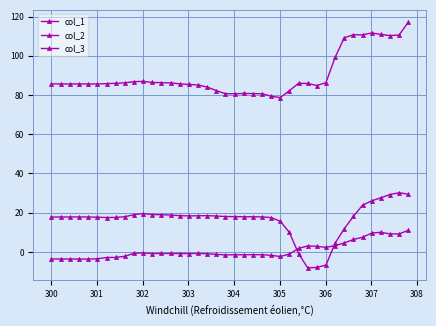

True or false: col_3 and col_1 intersect in this chart.

False